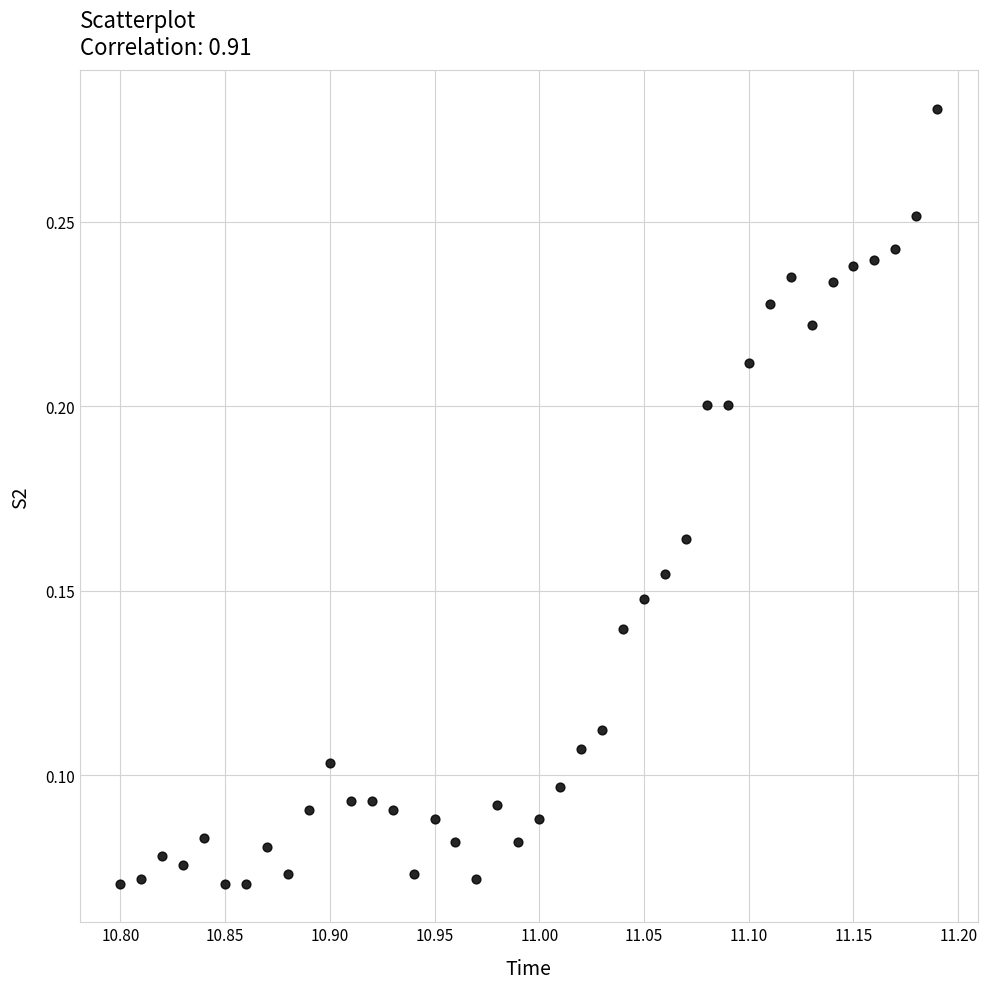

What is the range of X values (max minus min)?

0.4